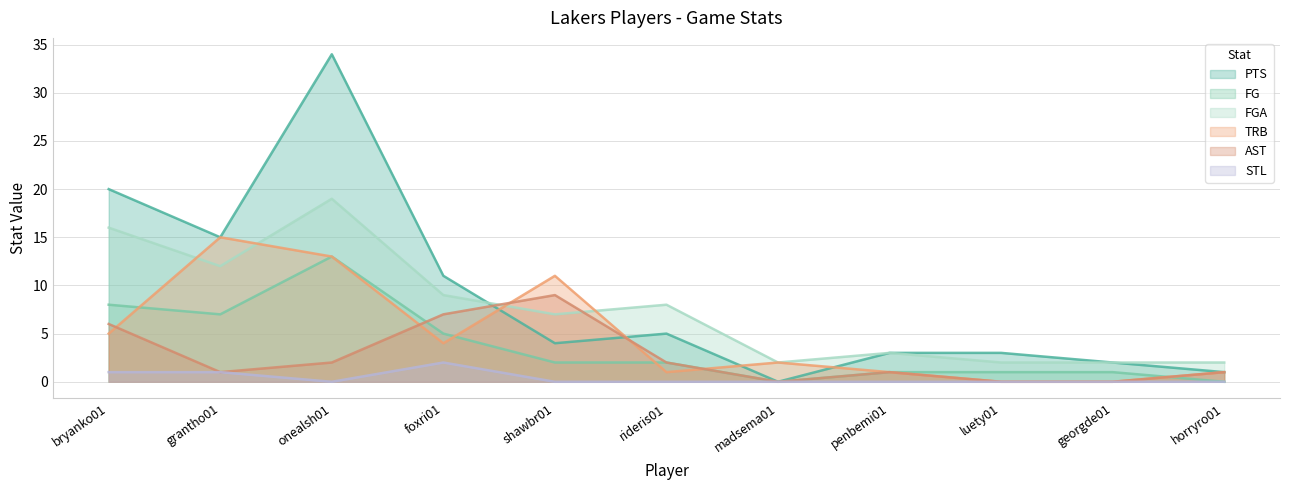

What is the highest value of the PTS series?

34